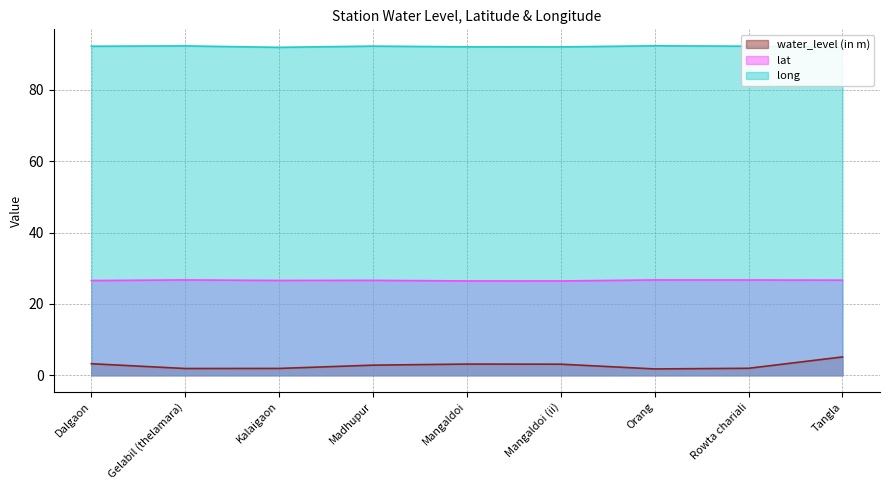

How many lat values are between 26 and 27?

9